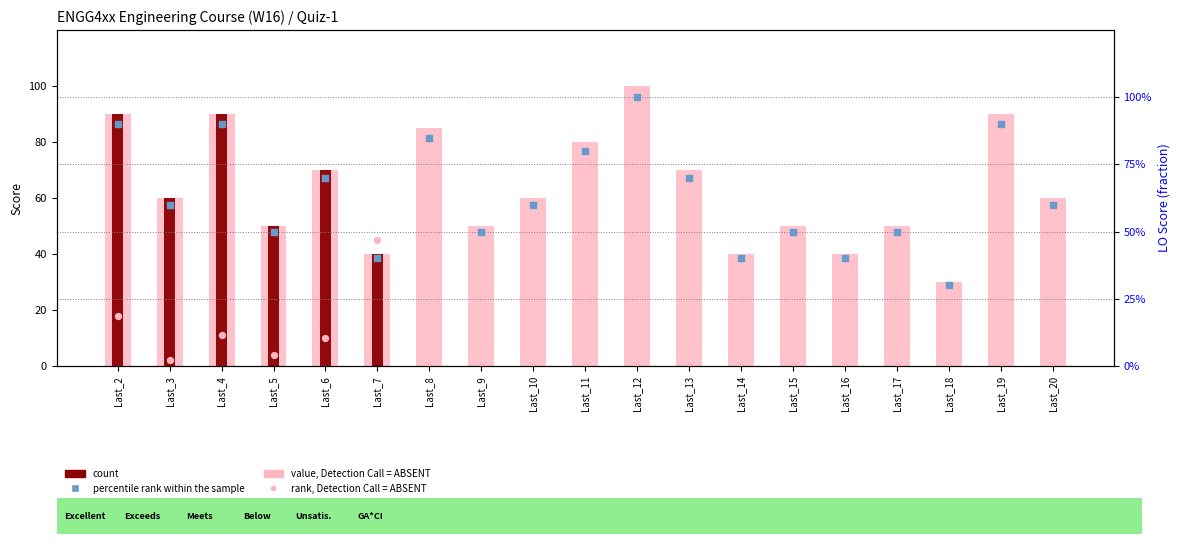

What is the total value across all series at Last_16?

40.4